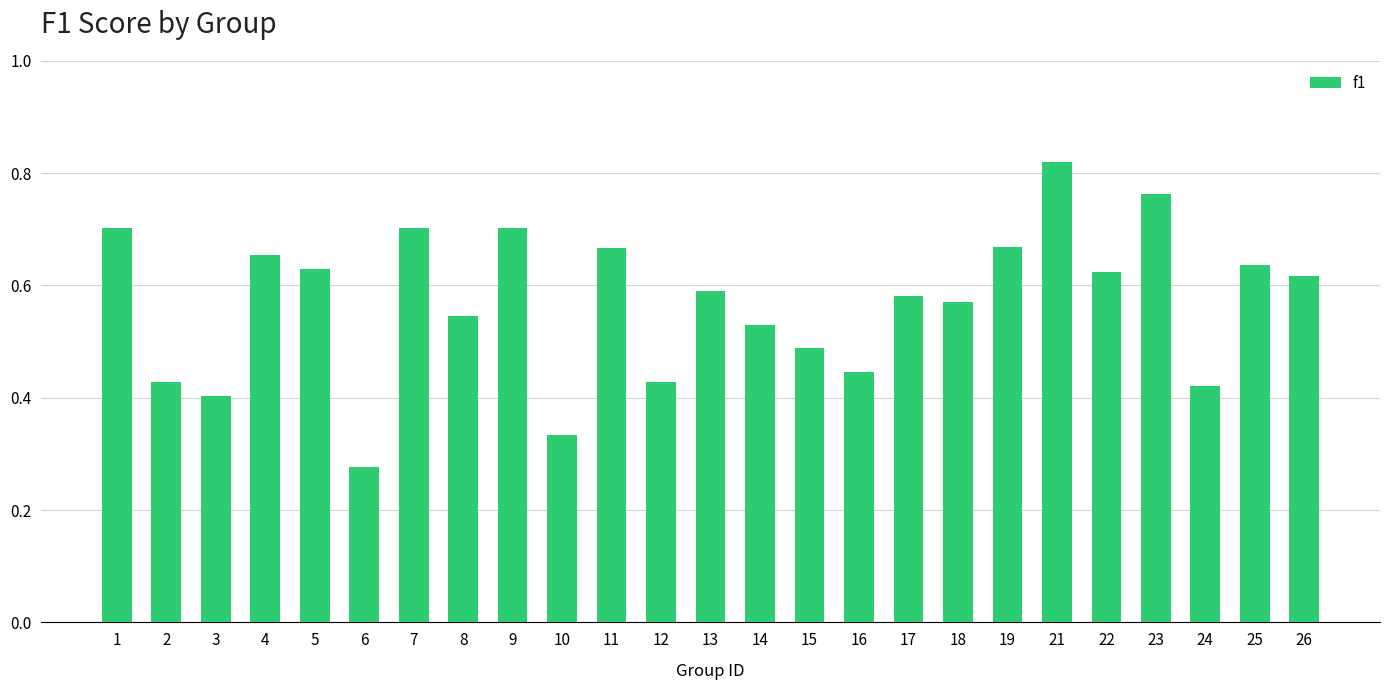

At which label is the value closest to 0?

6